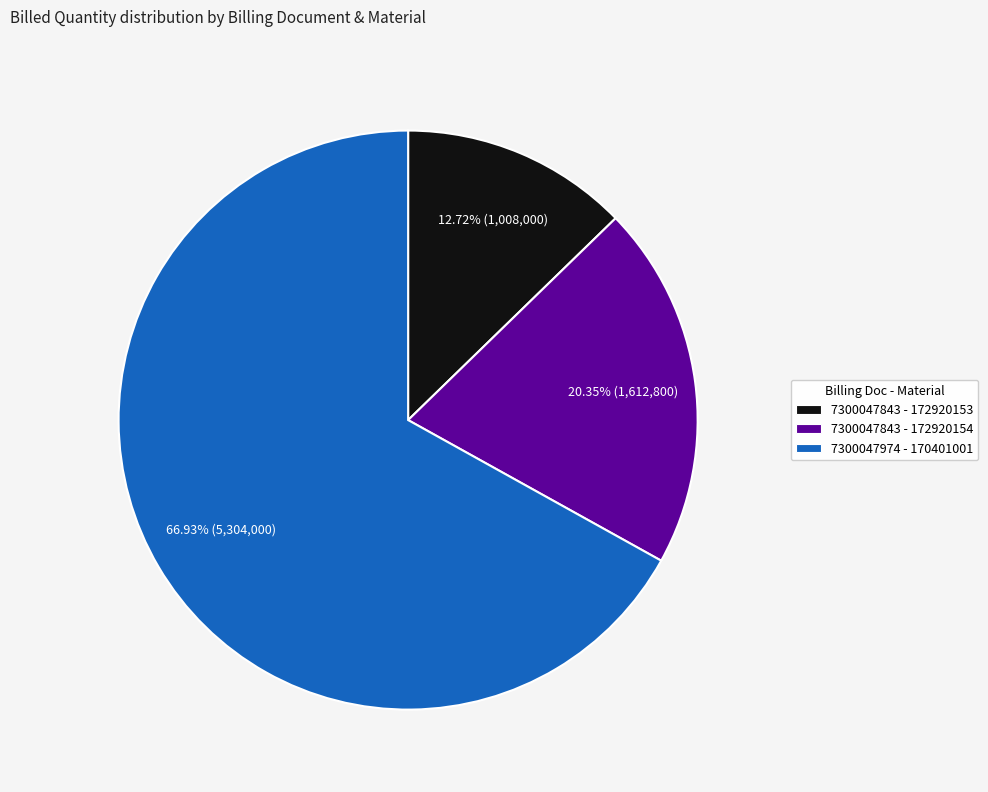

Is it true that 7300047843 - 172920153 is 13% of the pie?

True